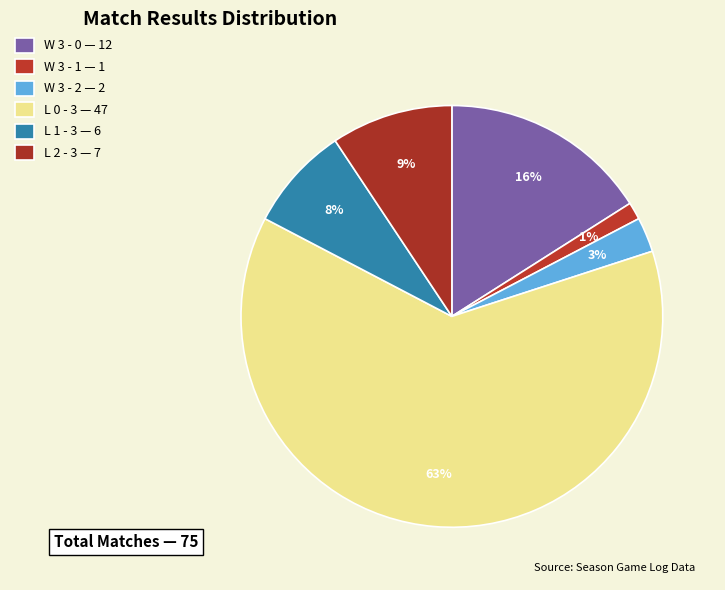

Approximately how many times larger is the value at L 0 - 3 compared to L 2 - 3?

6.7